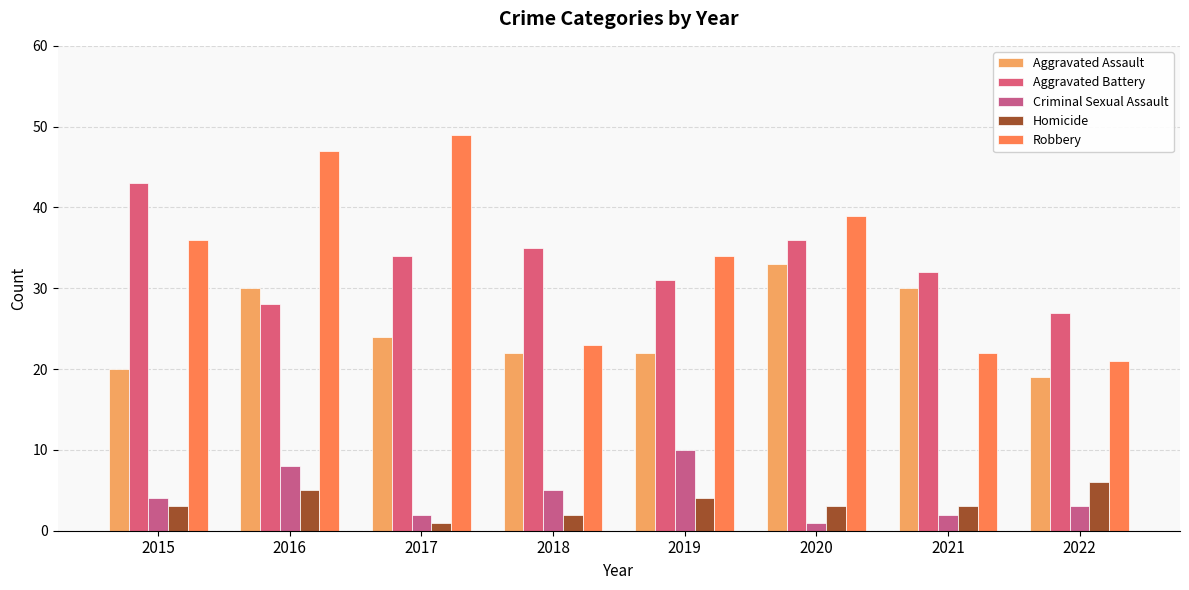

Reading right to left, what are all the values shown in this chart?

Aggravated Assault: 2022=19	2021=30	2020=33	2019=22	2018=22	2017=24	2016=30	2015=20
Aggravated Battery: 2022=27	2021=32	2020=36	2019=31	2018=35	2017=34	2016=28	2015=43
Criminal Sexual Assault: 2022=3	2021=2	2020=1	2019=10	2018=5	2017=2	2016=8	2015=4
Homicide: 2022=6	2021=3	2020=3	2019=4	2018=2	2017=1	2016=5	2015=3
Robbery: 2022=21	2021=22	2020=39	2019=34	2018=23	2017=49	2016=47	2015=36